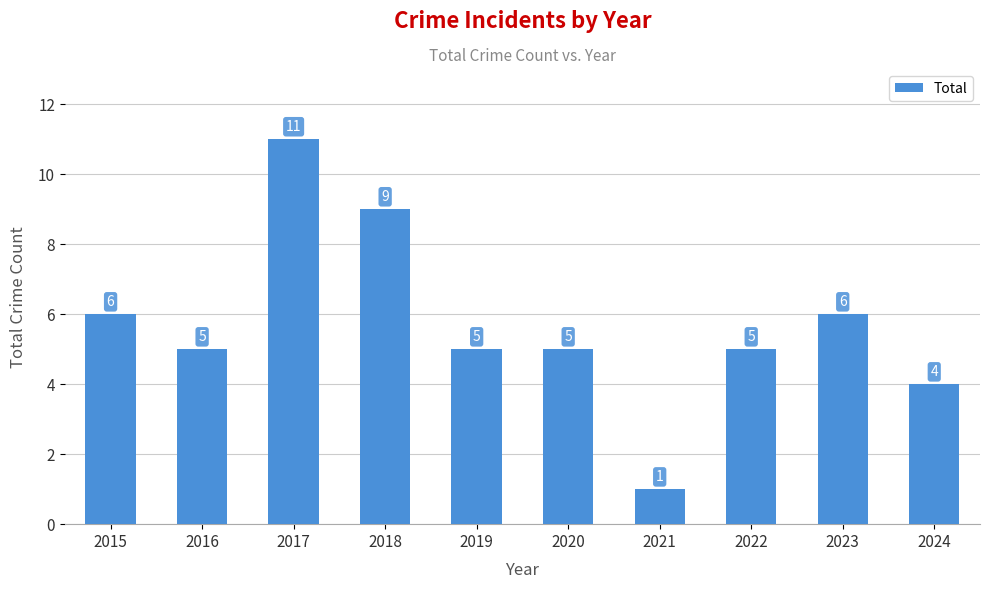

The chart shows a value of 11 at 2017. True or false?

True